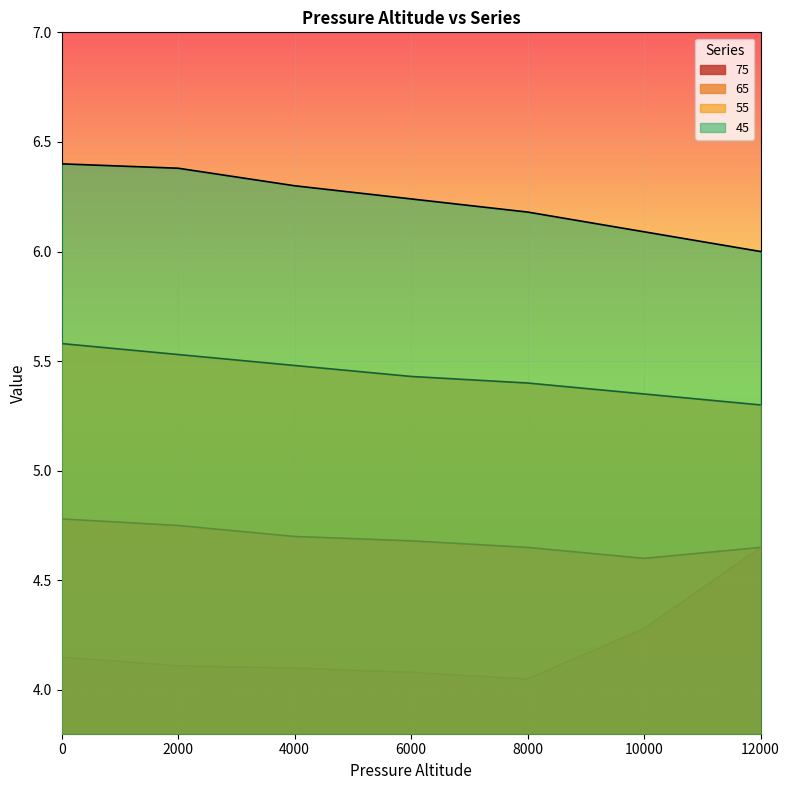

The value of 75 at 12000 is 2.3. True or false?

False